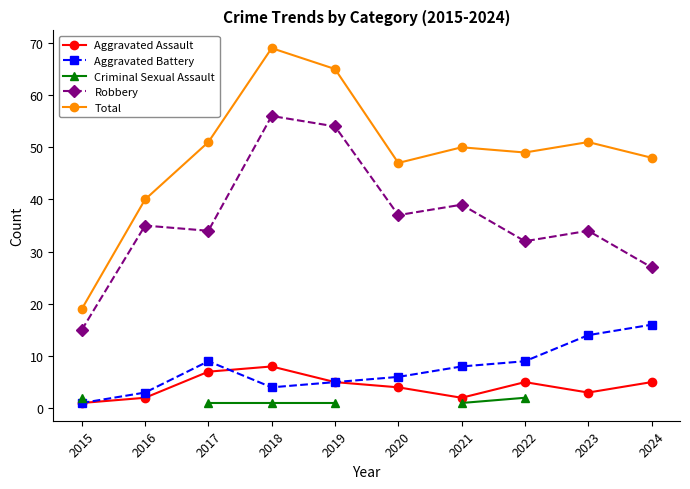

True or false: Criminal Sexual Assault and Robbery cross at least once.

False